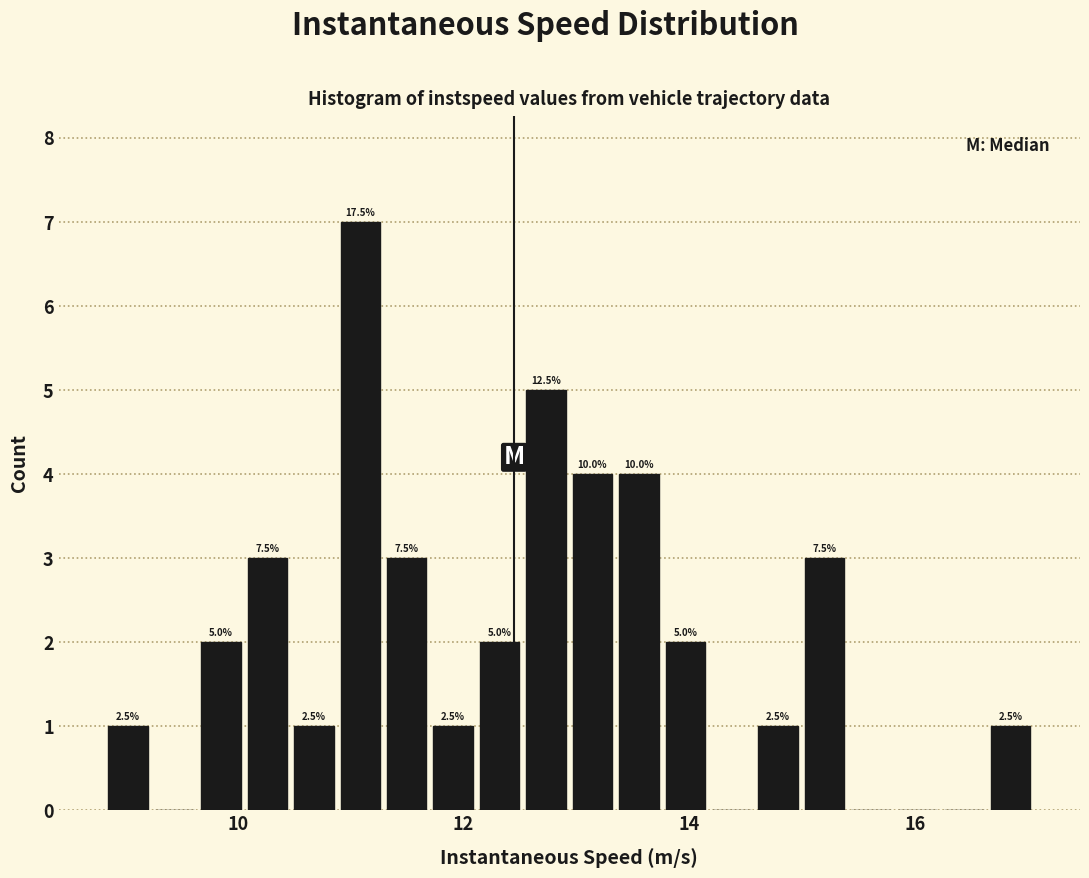

Read against the x-axis, roughly where is the centre of the tallest bar?

11.0